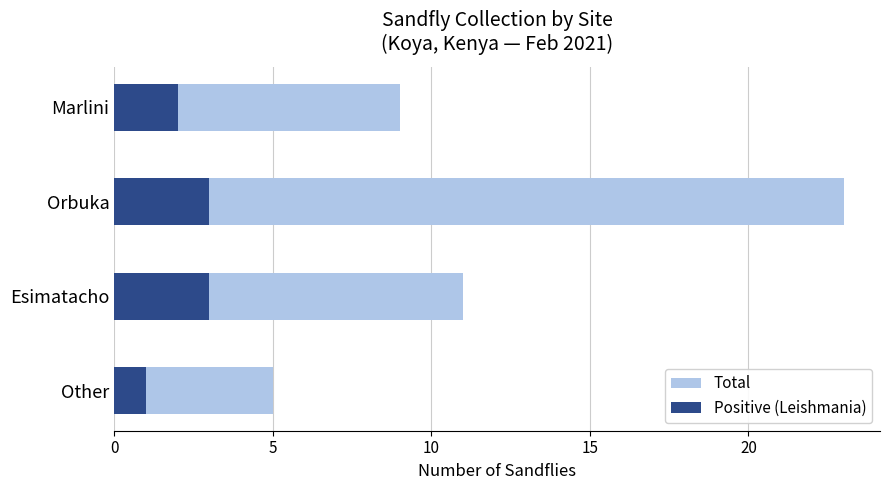

What is the maximum value for Total?

23